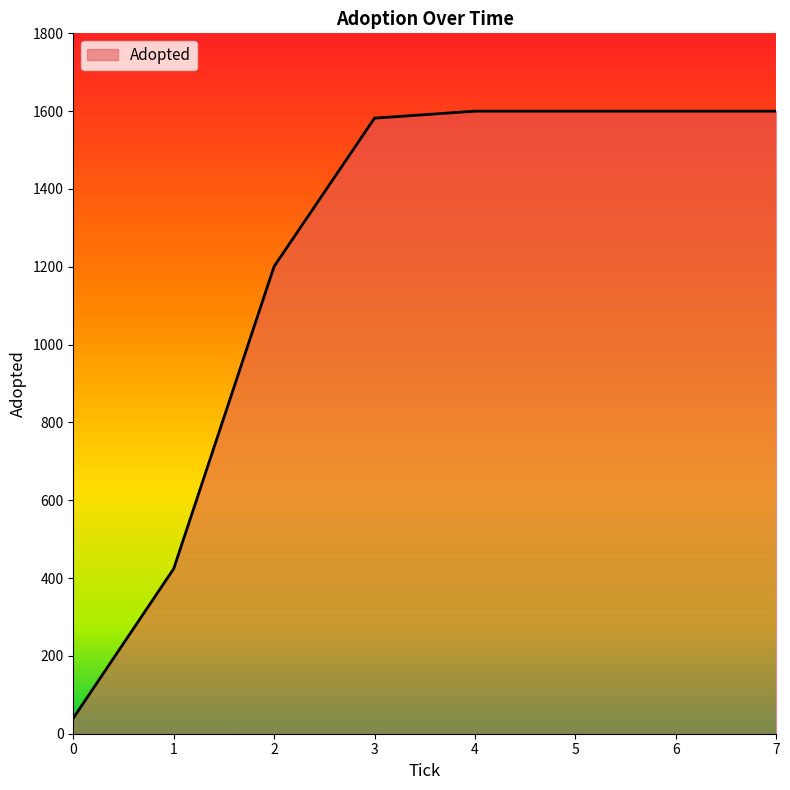

What is the greatest value displayed?

1600